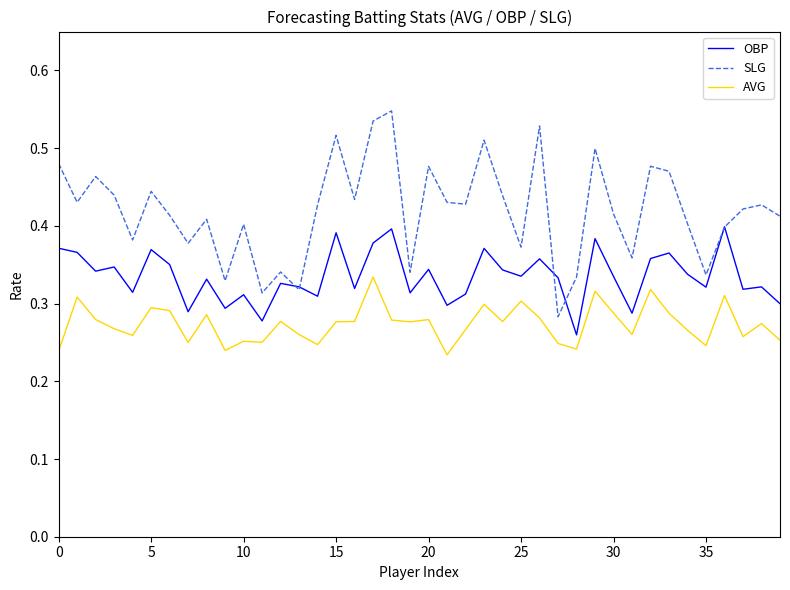

In SLG, how many points are higher than both neighbors (excluding endpoints)?

13